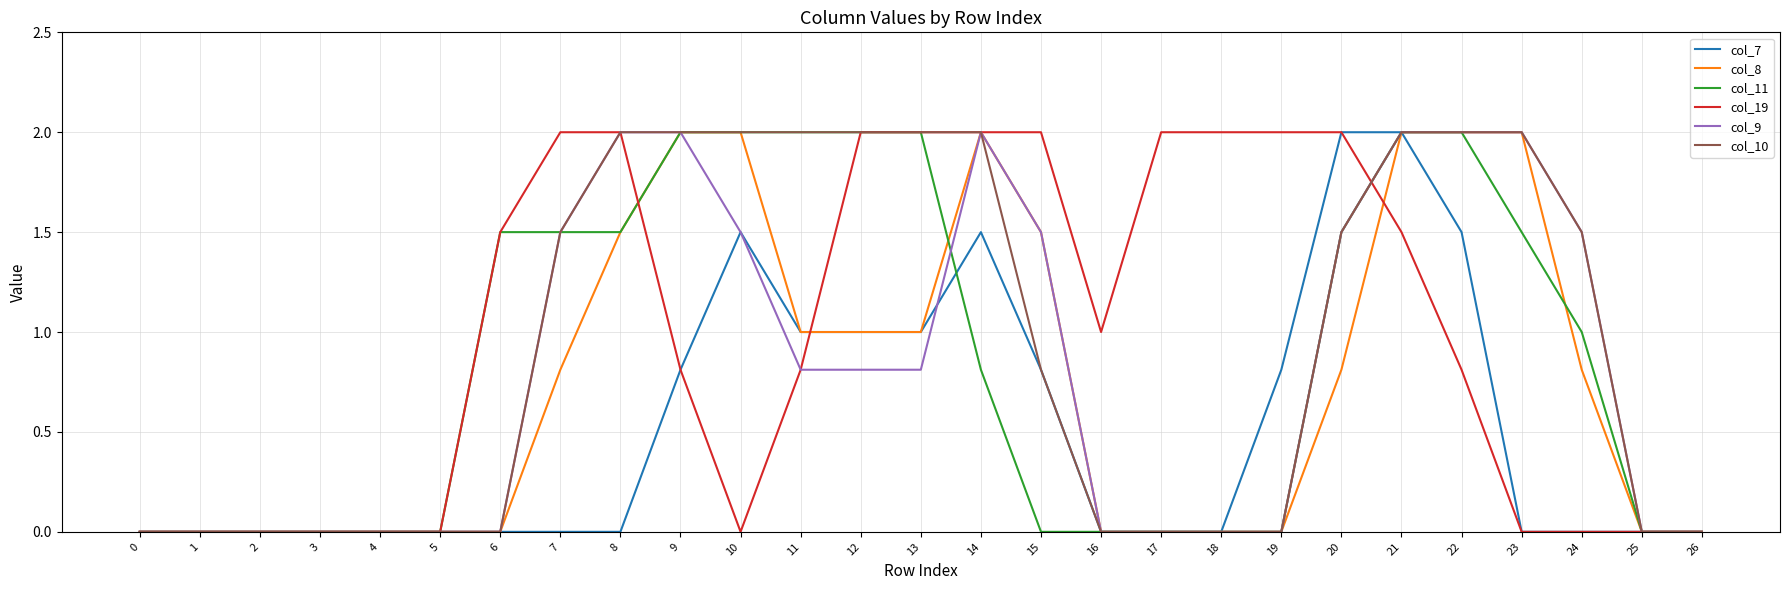

How many categories are shown in the chart?

27